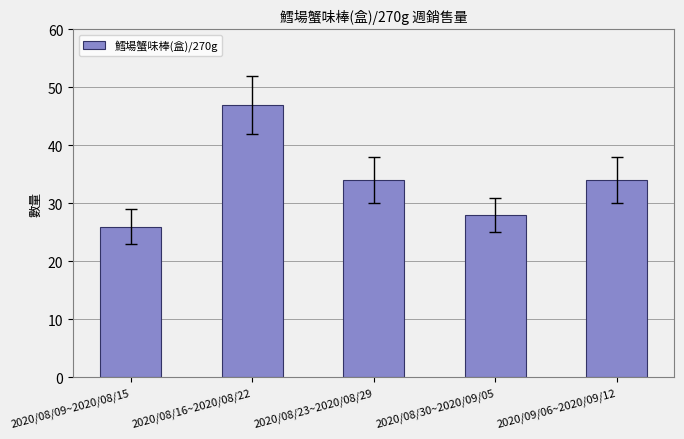

How many series are shown in this chart?

1